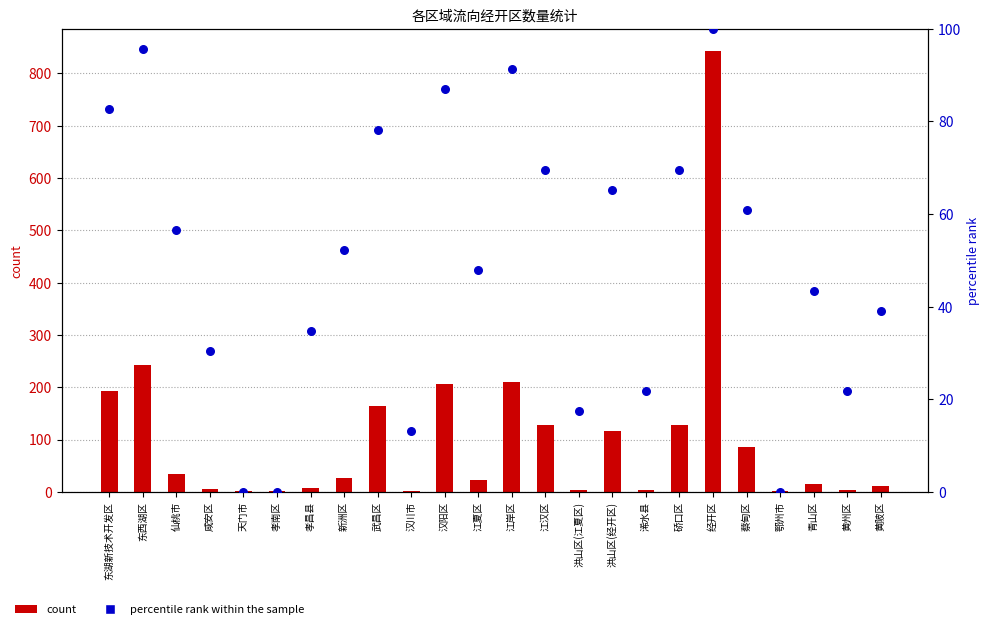

Is the value of percentile rank within the sample at 天门市 greater than the value of count at 鄂州市?

No